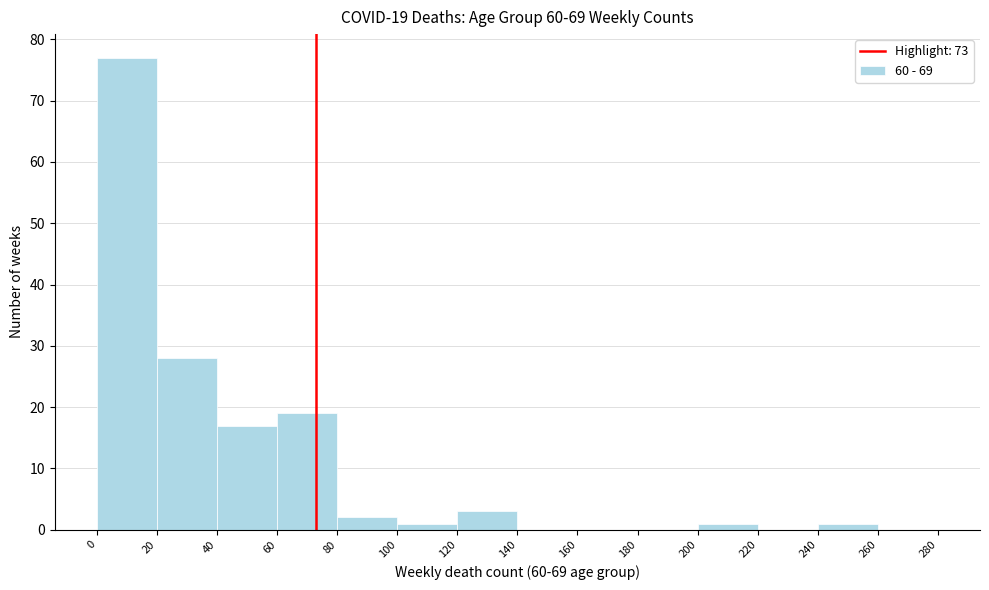

Over which range of the x-axis is the bar tallest?

0 to 20